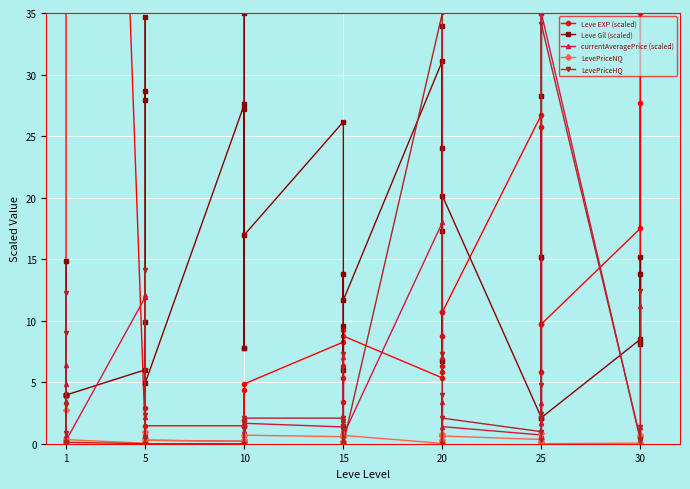

Where is Leve EXP (scaled) nearest to the value 218?

1